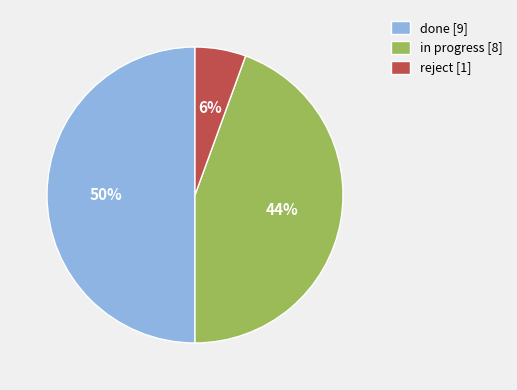

Is the sum of done [9] and reject [1] greater than half?

Yes